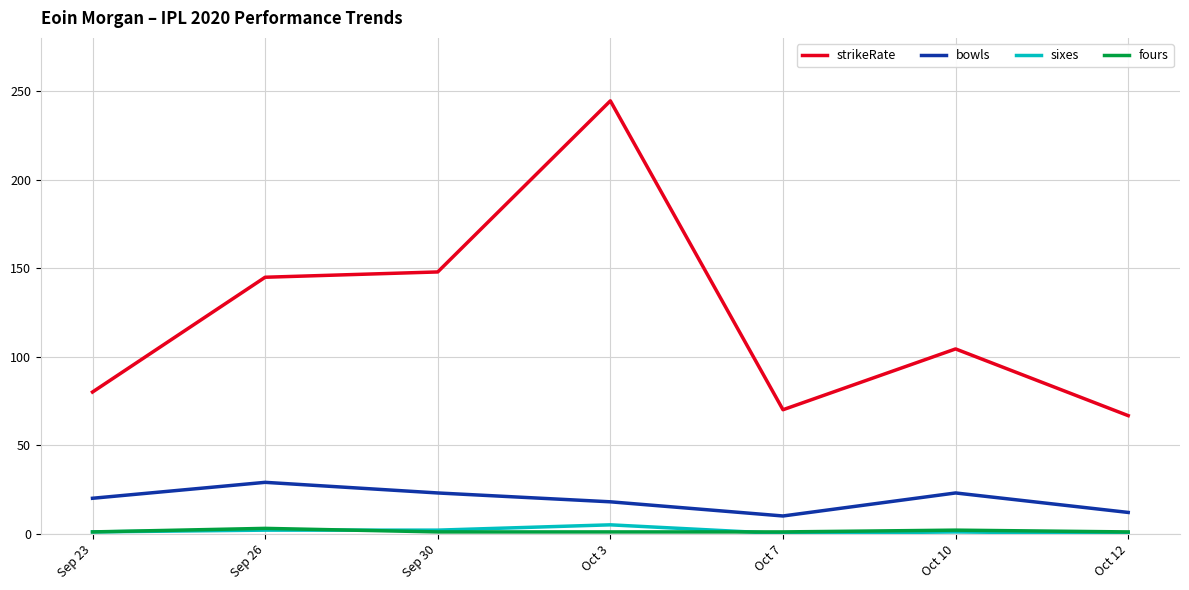

What is the maximum value shown in the chart?

244.4